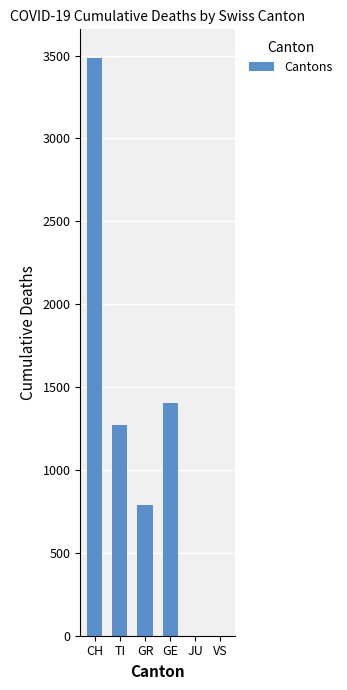

What is the average value?

1157